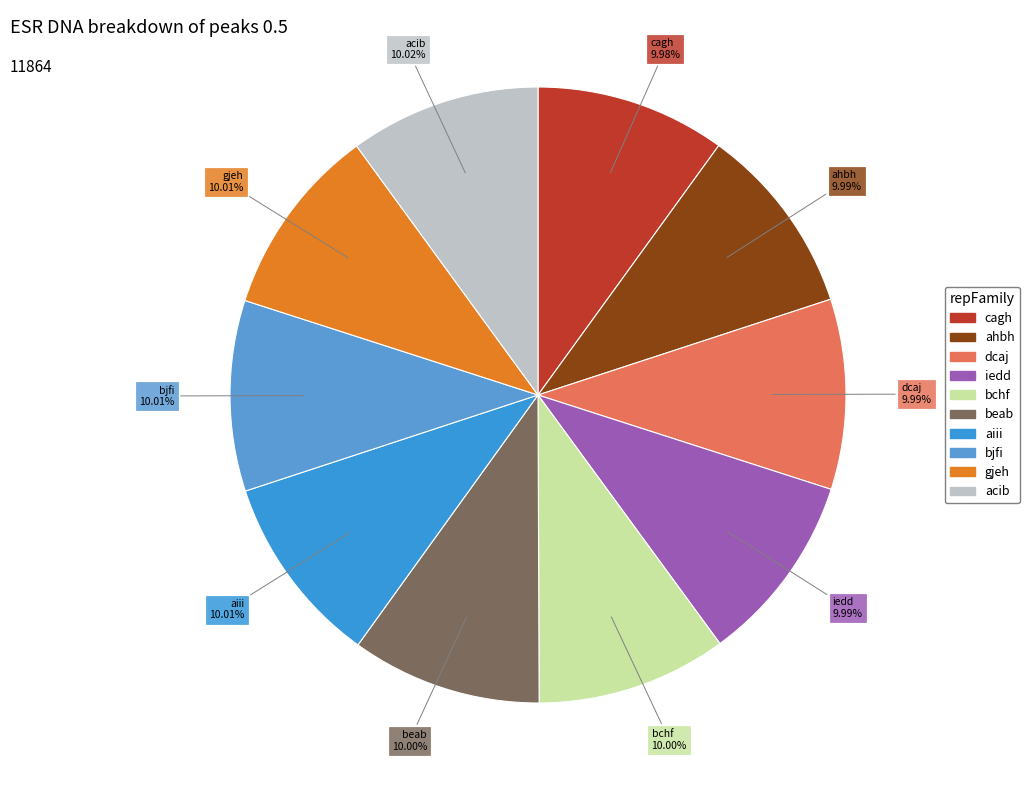

Is the sum of cagh and dcaj greater than half?

No